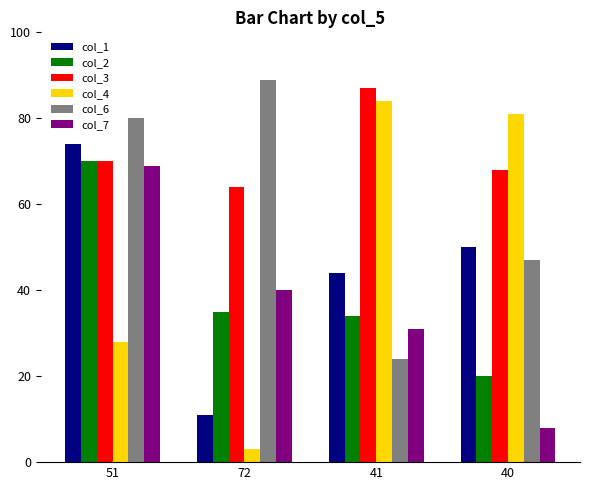

How many bars are there in total?

24